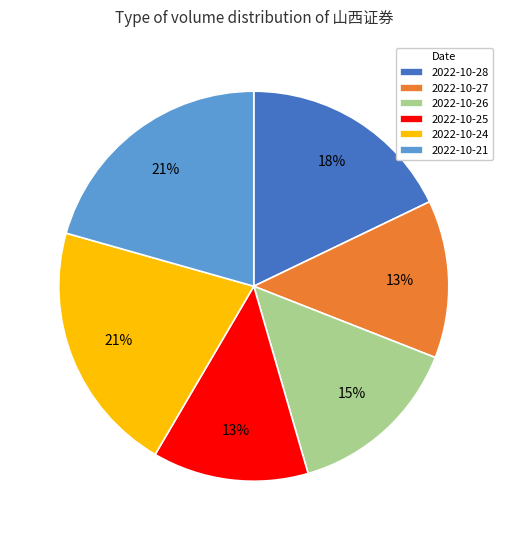

Does 2022-10-24 account for over 50% of the chart?

No